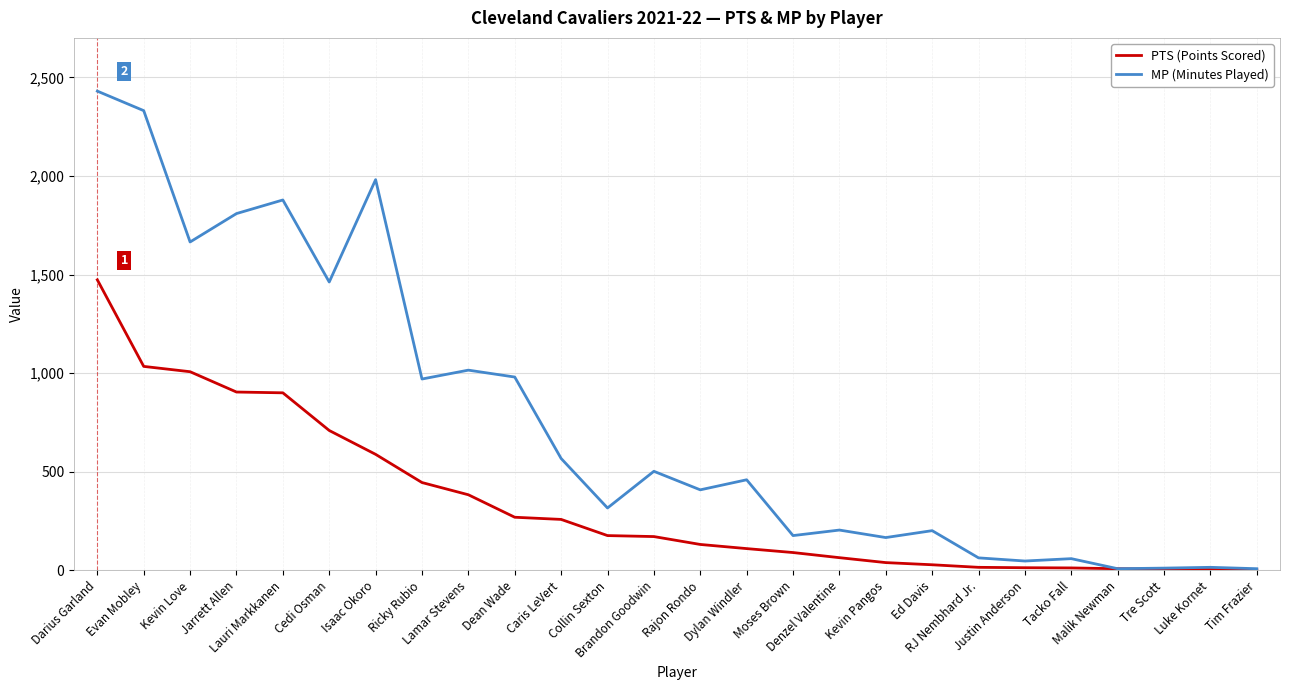

Which series has the largest range (max minus min)?

MP (Minutes Played)